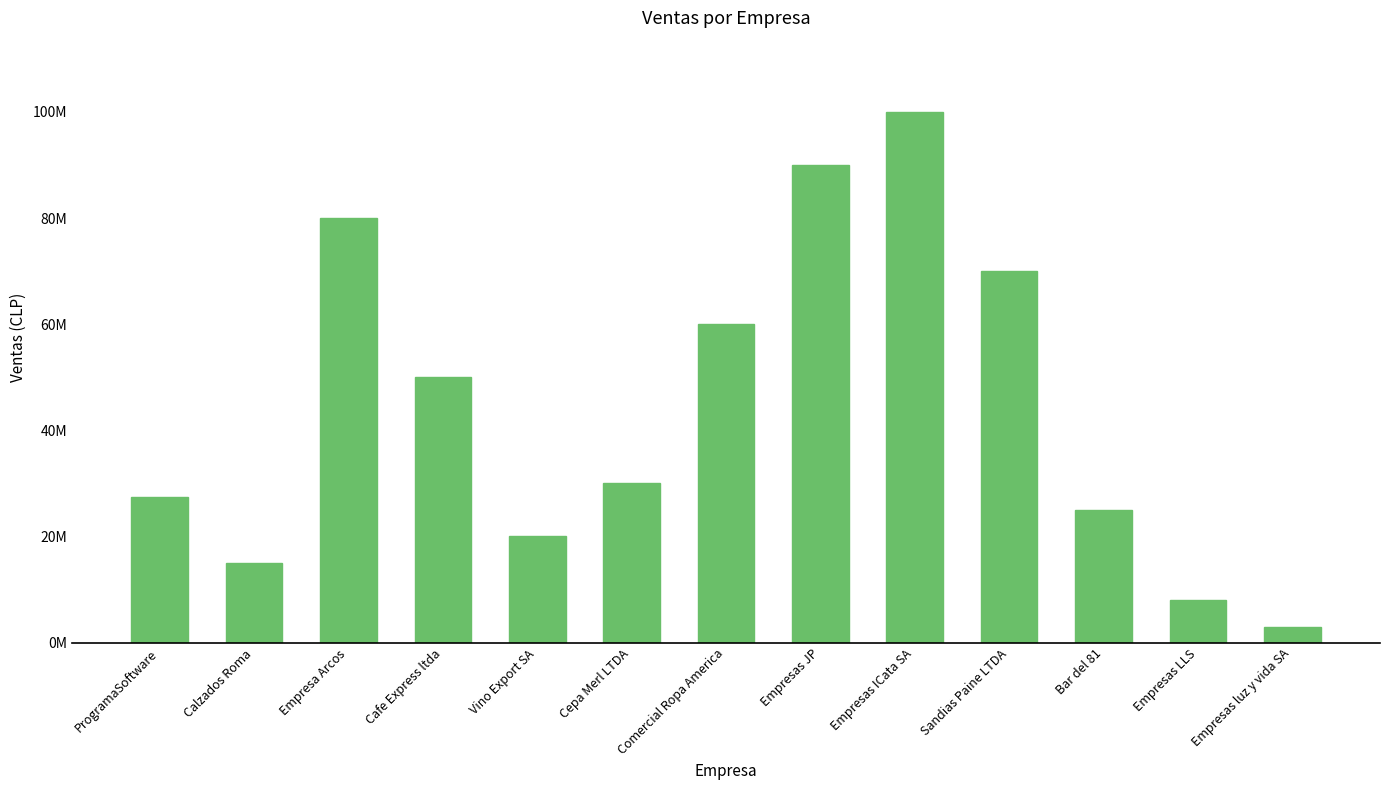

Are the bars horizontal?

No